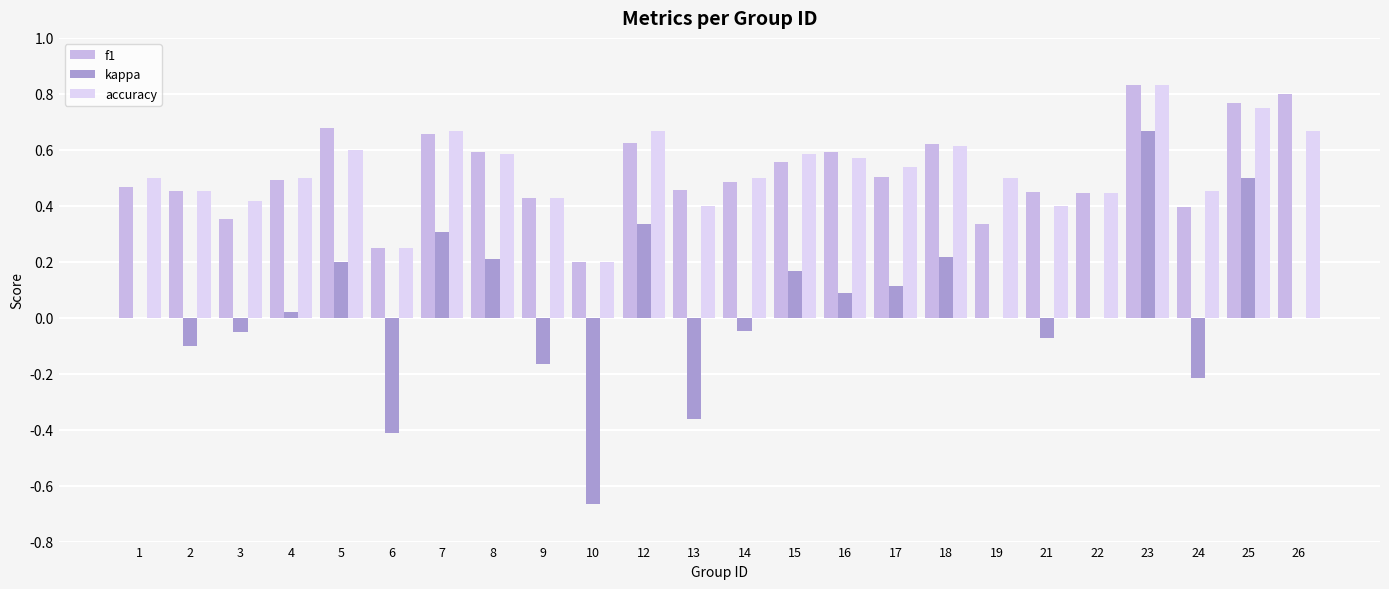

What is the sum of the f1 values at 8 and 12?

1.2